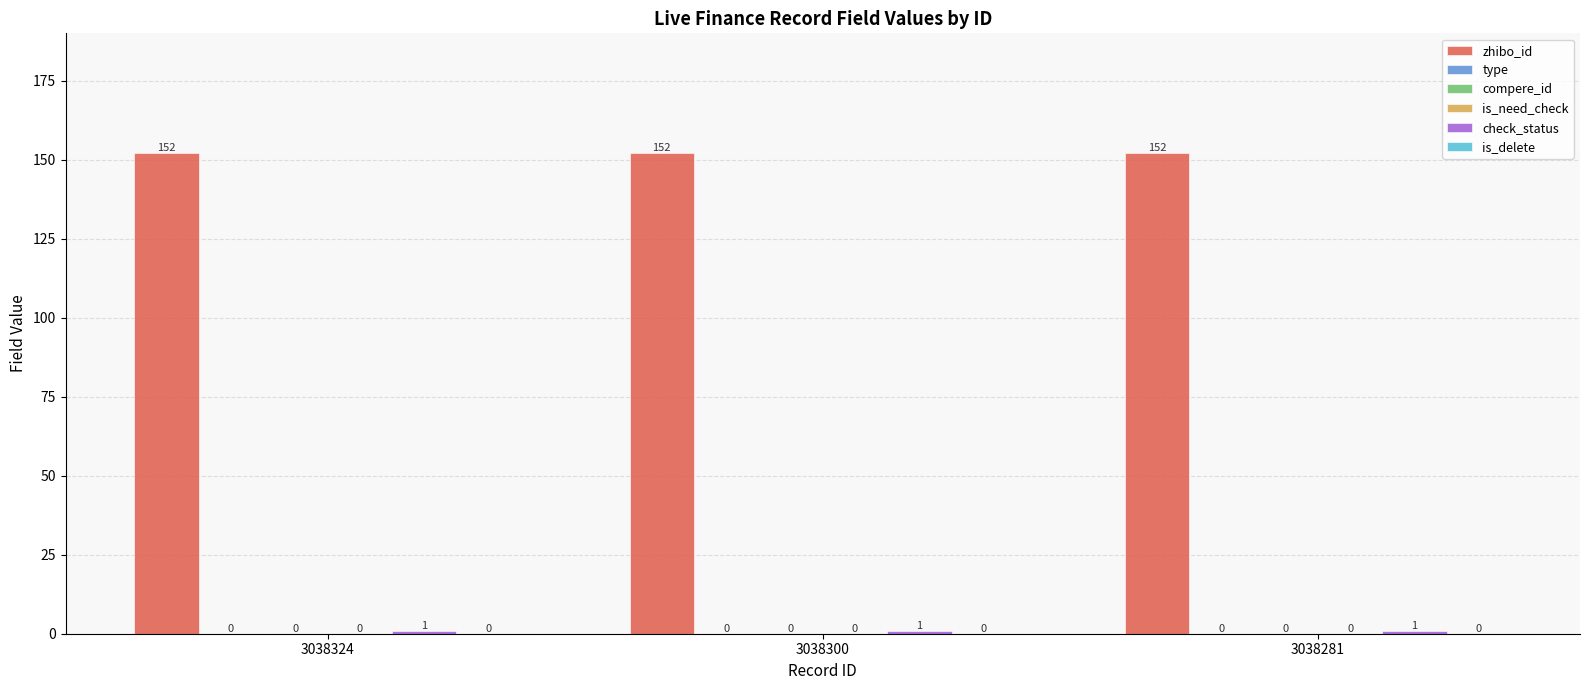

How many bars are there in total?

18